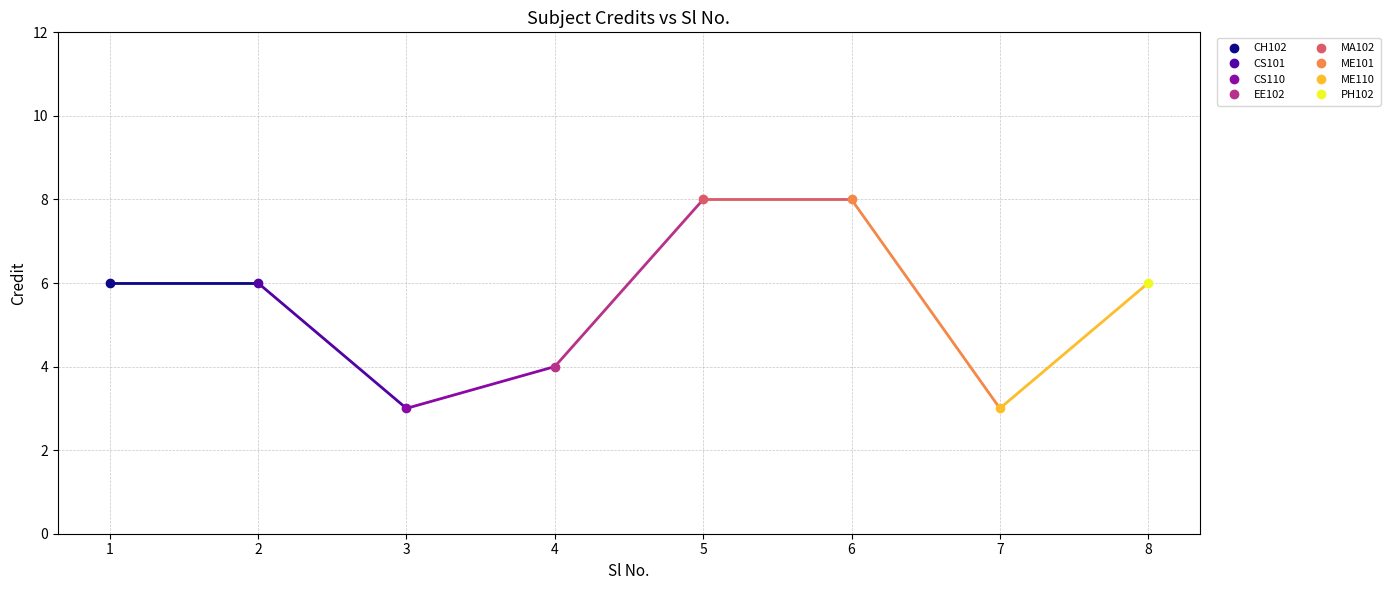

Count the values in the range 4 to 8.

6